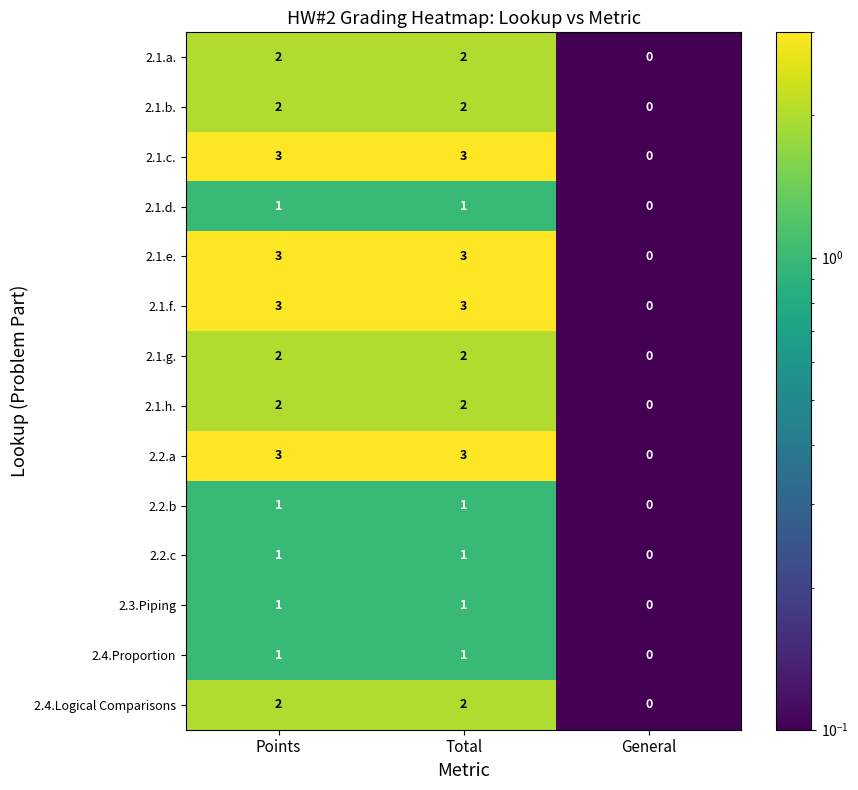

Is the value of 2.4.Logical Comparisons at Total greater than the value of 2.1.f. at Total?

No